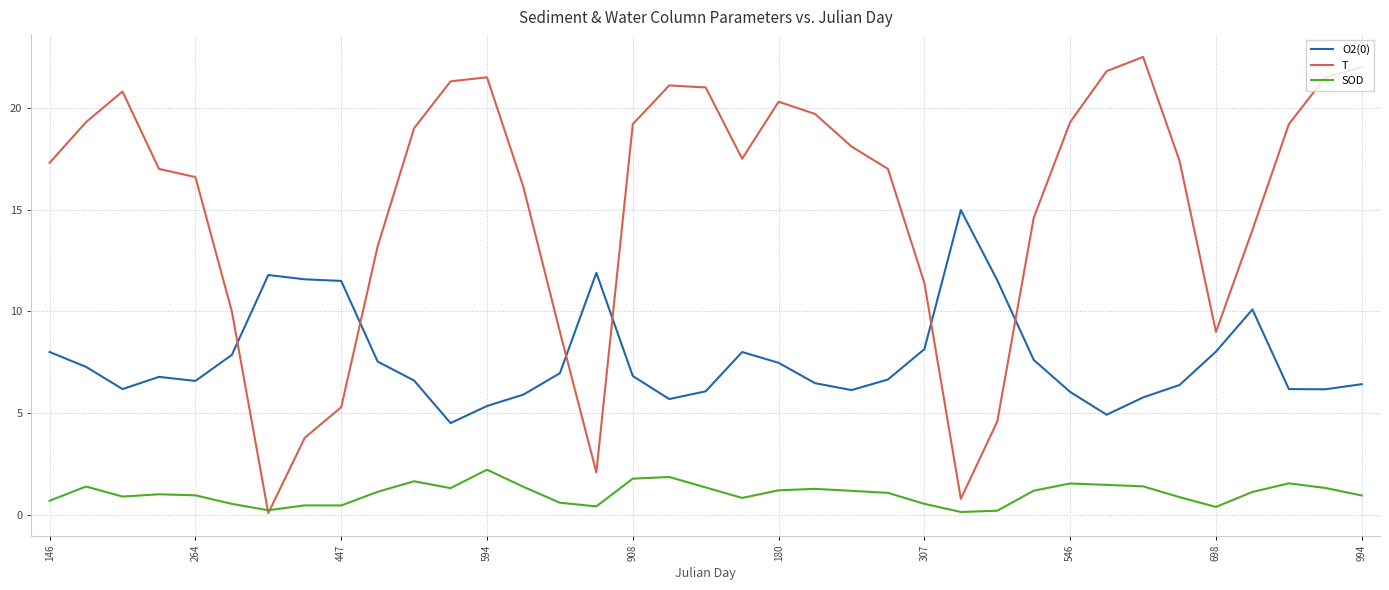

Which series has the largest total across all categories?

T